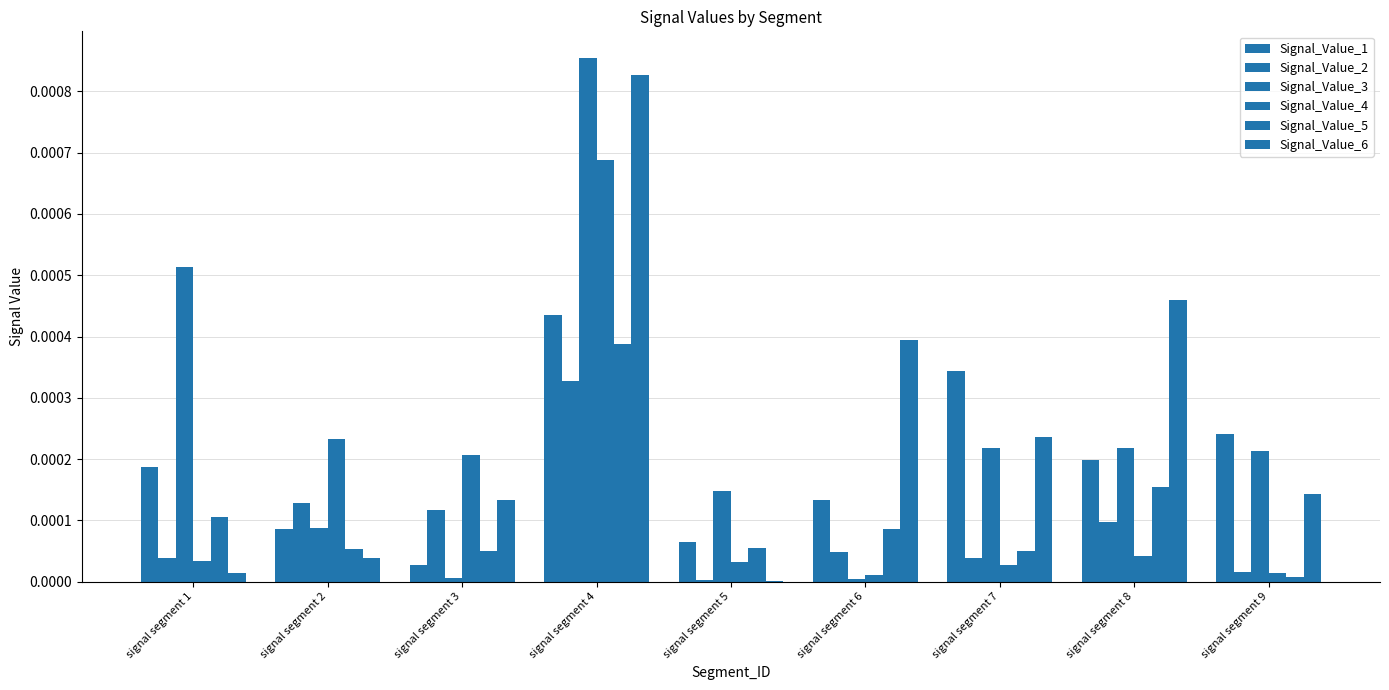

Are the bars grouped side by side (vs. stacked)?

Yes